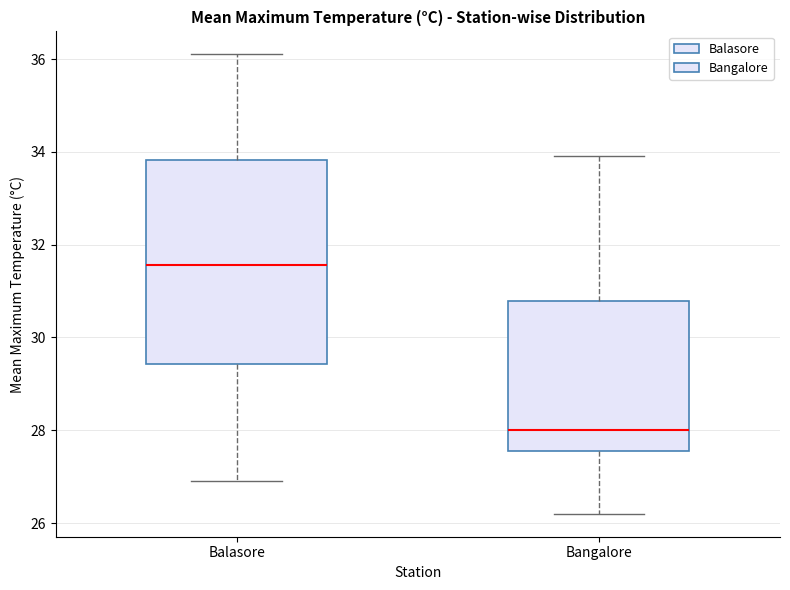

Comparing the boxes themselves (not the whiskers), which one is the tallest?

Balasore